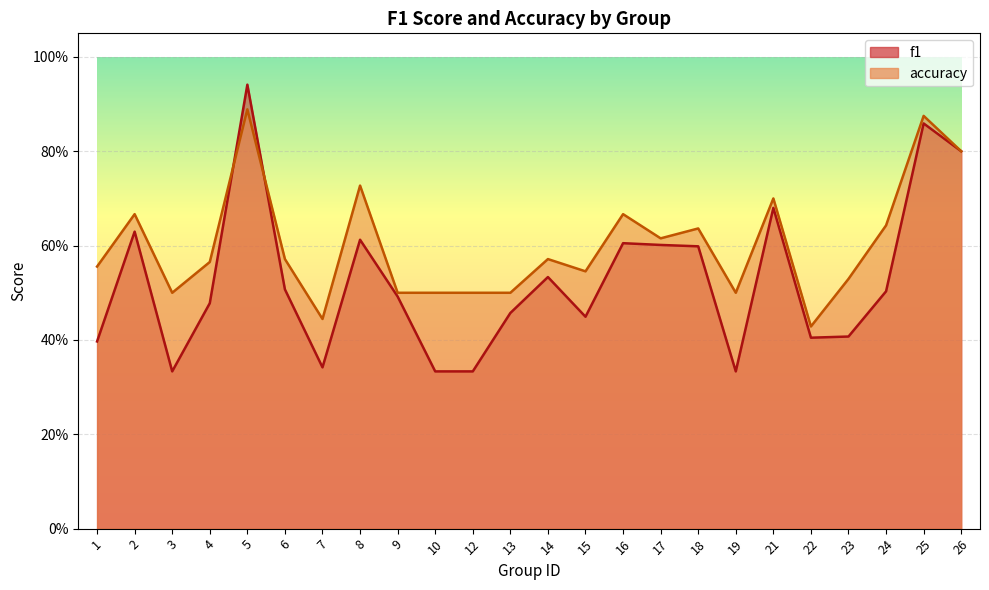

What is the average value of the accuracy series?

0.6